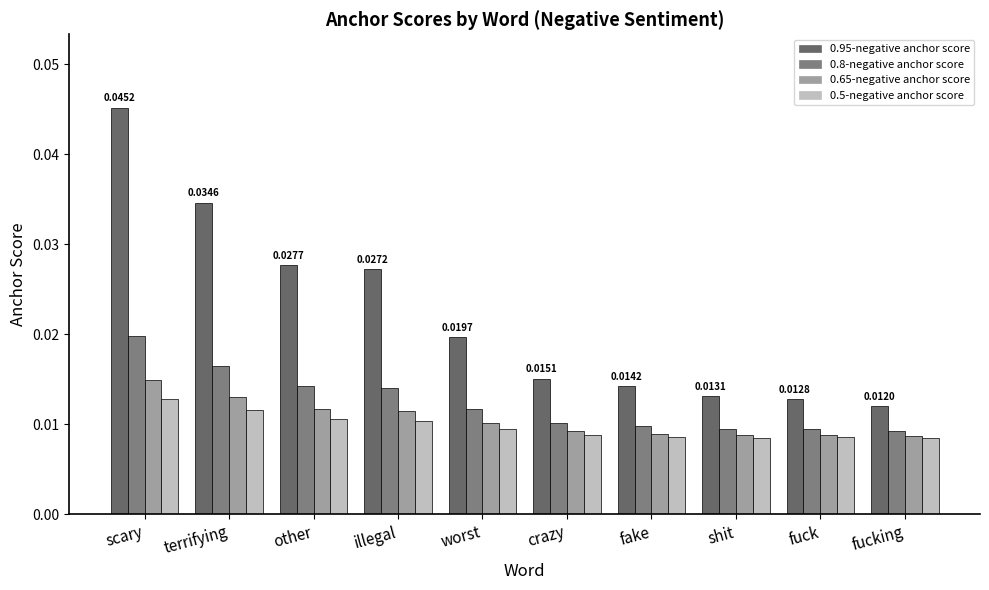

Which category has the highest value in the 0.8-negative anchor score series?

scary